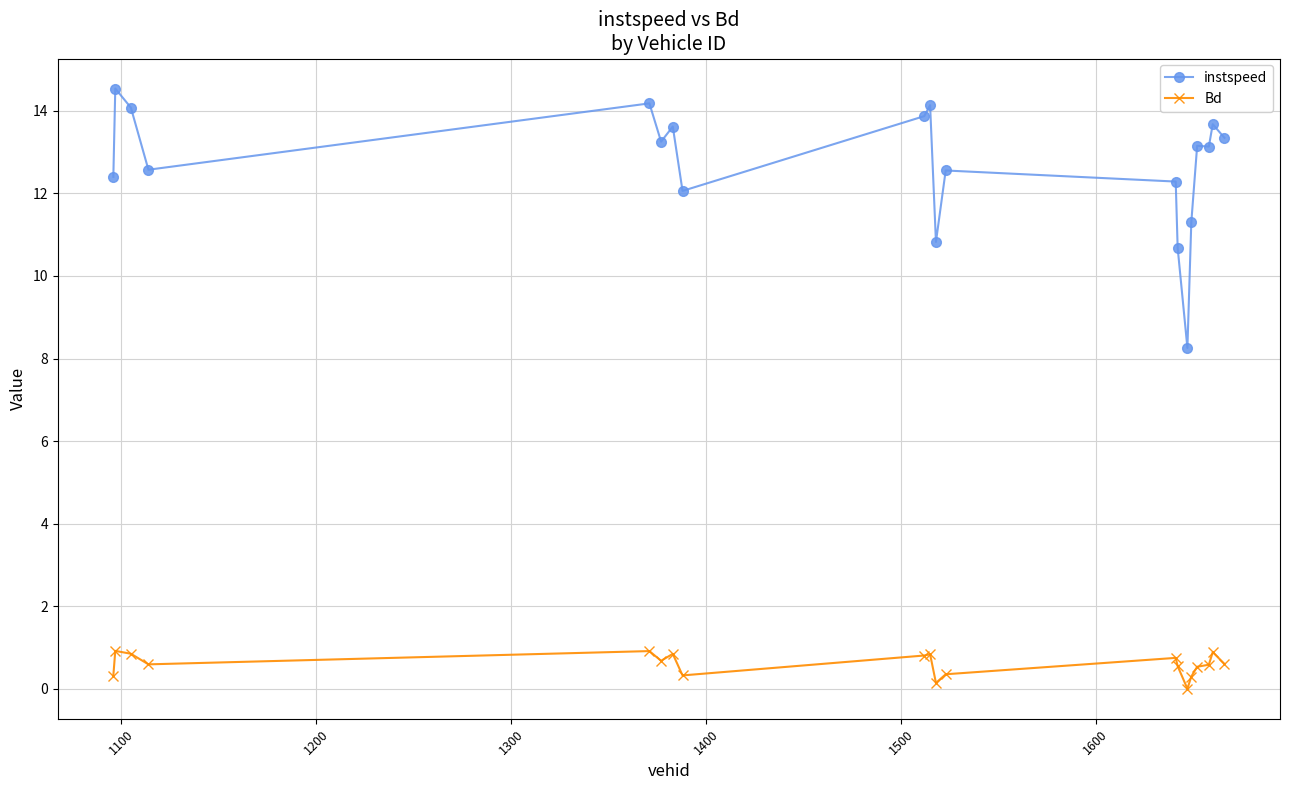

What is the difference between the maximum and minimum values in the instspeed series?

6.3